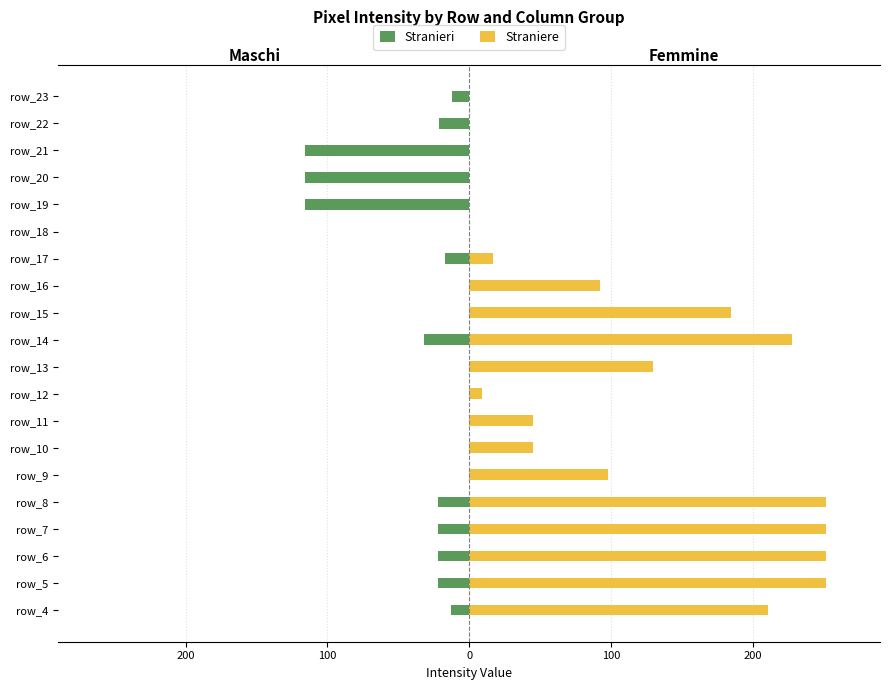

Is the value of Straniere at 200 greater than the value of Stranieri at 16?

Yes